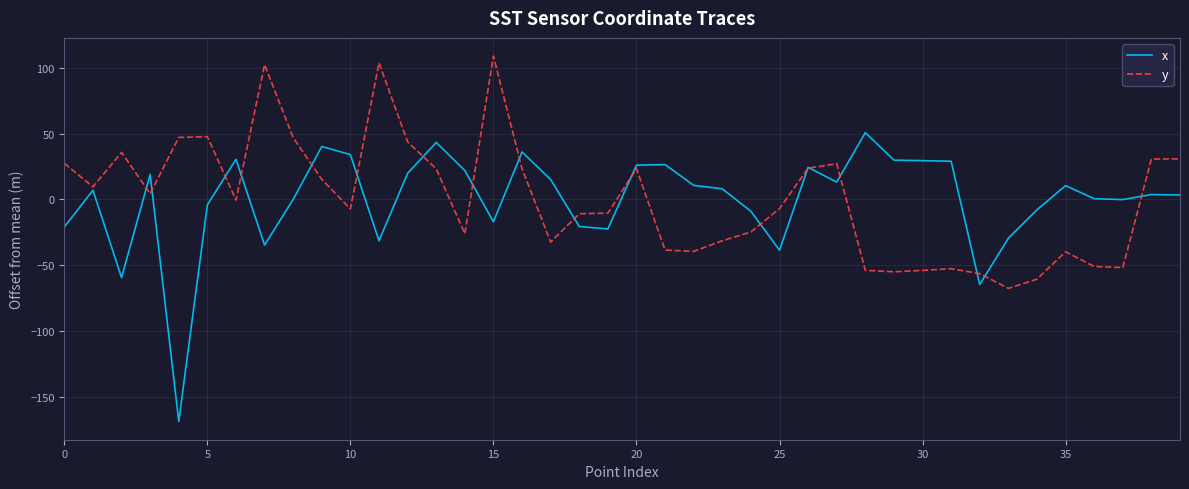

Which series has the largest range (max minus min)?

x